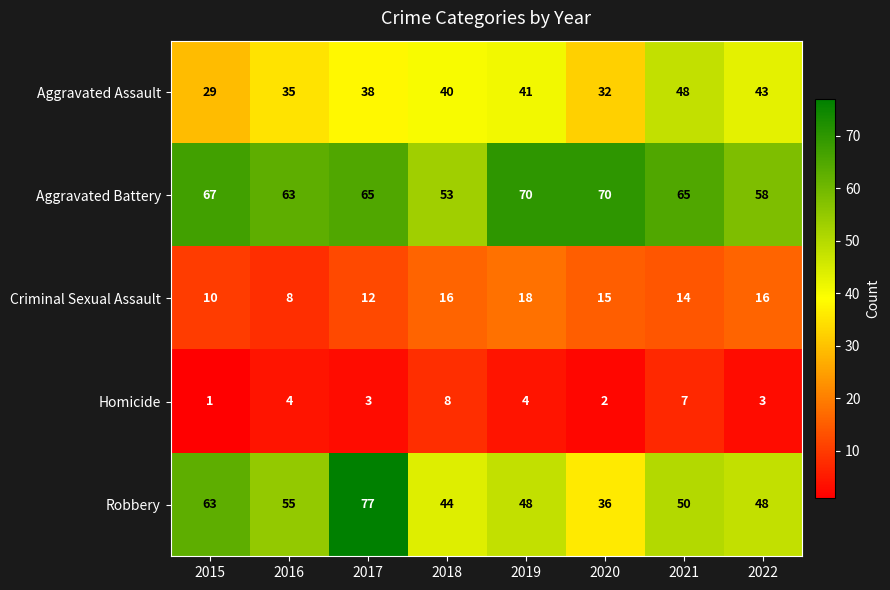

What is the sum of all Robbery values?

421